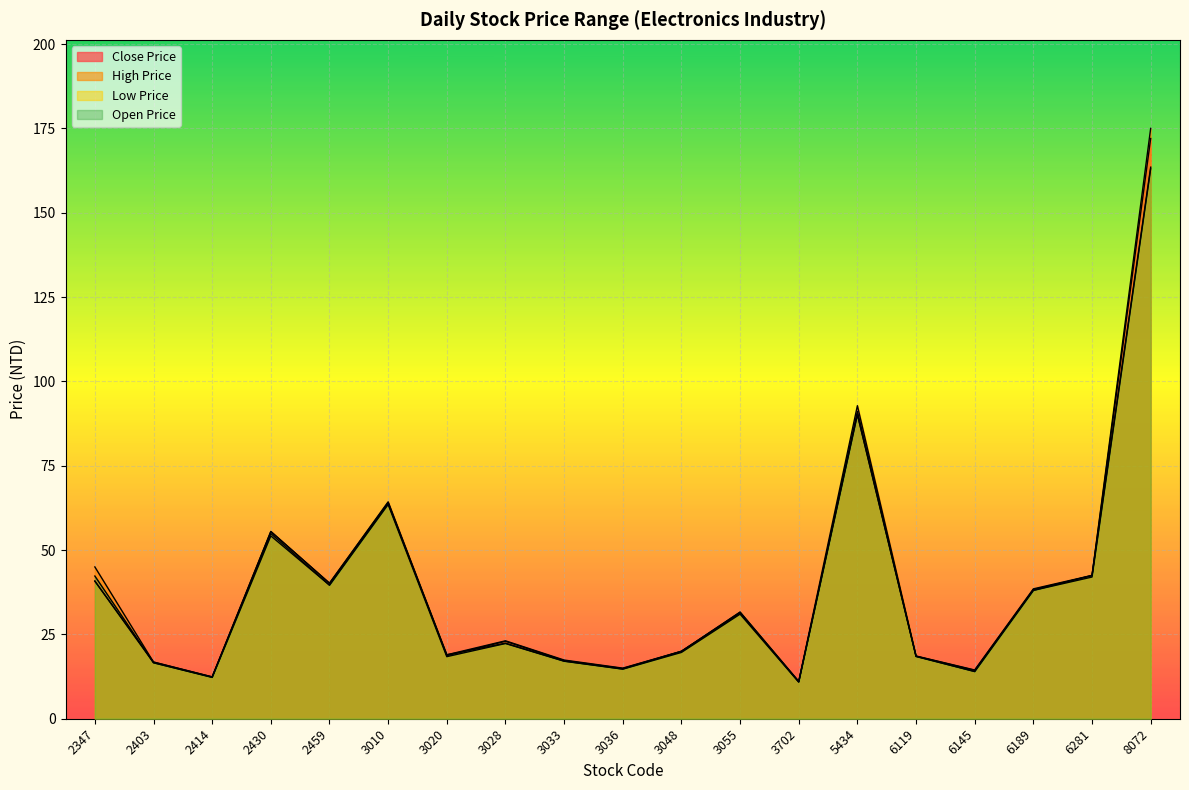

At which label does Close Price reach its minimum?

3702